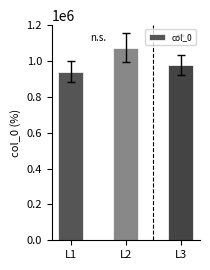

Which category has the lowest value across all series?

L1